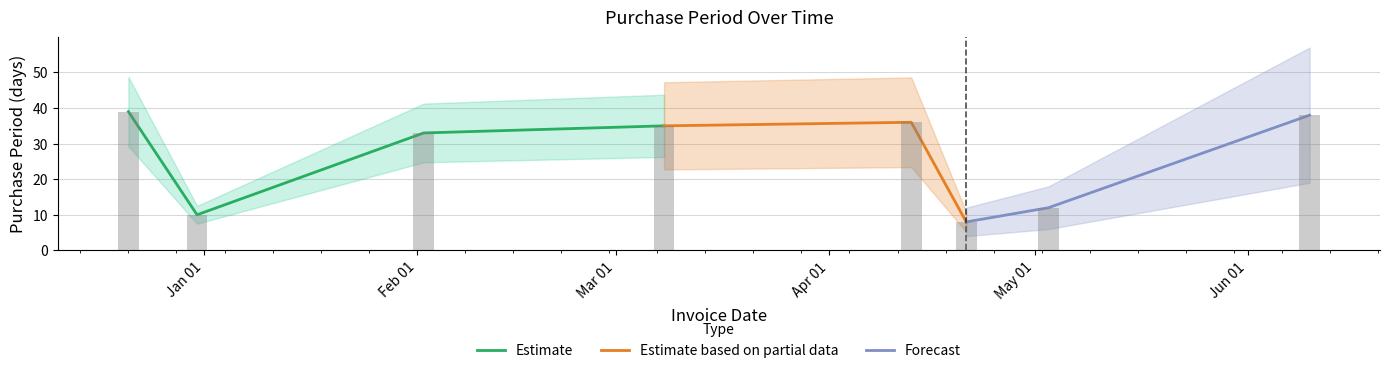

What is the label of the 8th bar from the left?

2016-06-10